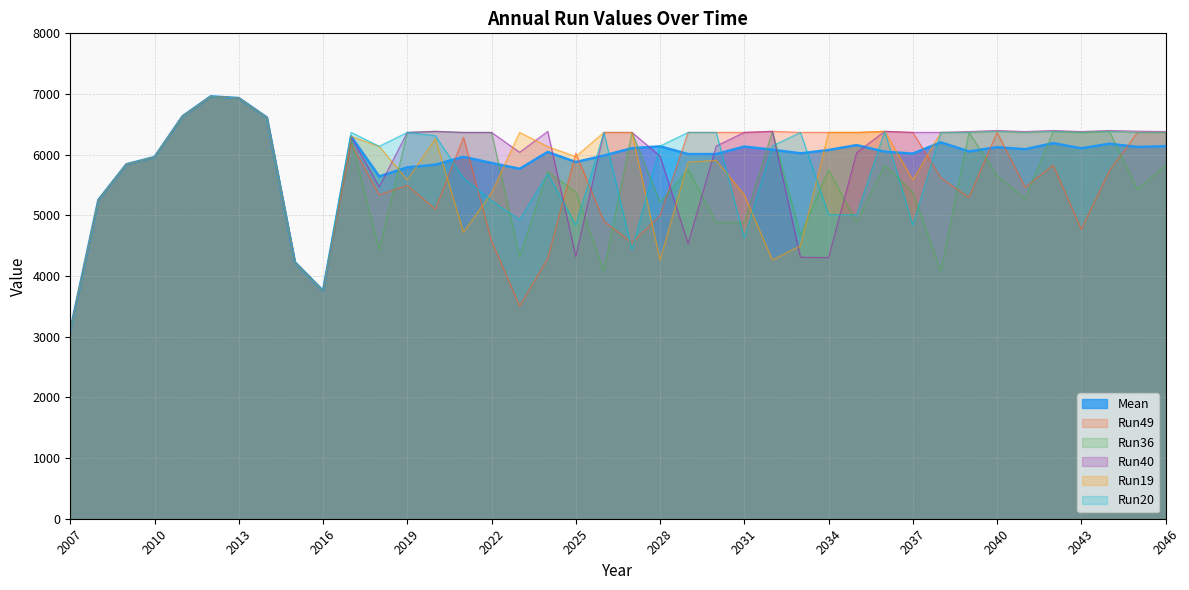

True or false: Mean and Run19 cross at least once.

True